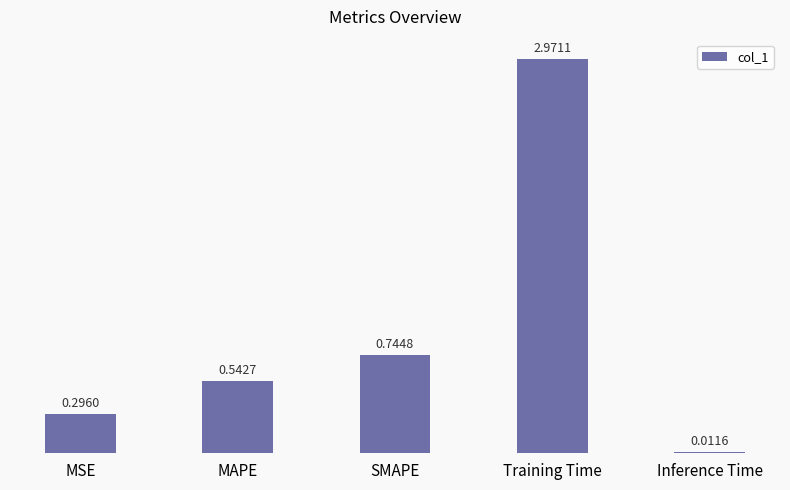

Which label corresponds to the smallest value in the chart?

Inference Time